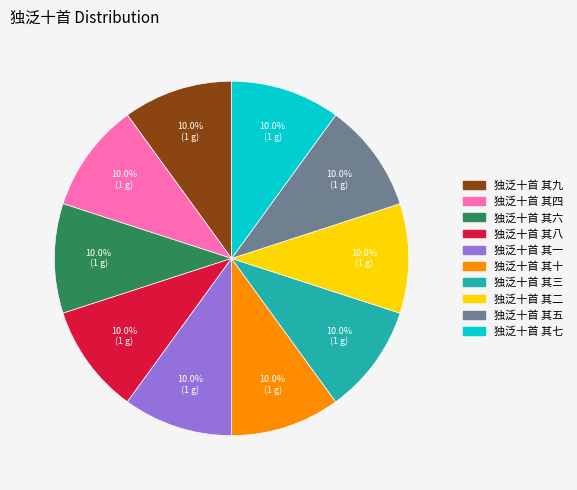

To the nearest percent, what percentage of the pie is 独泛十首 其六?

10%